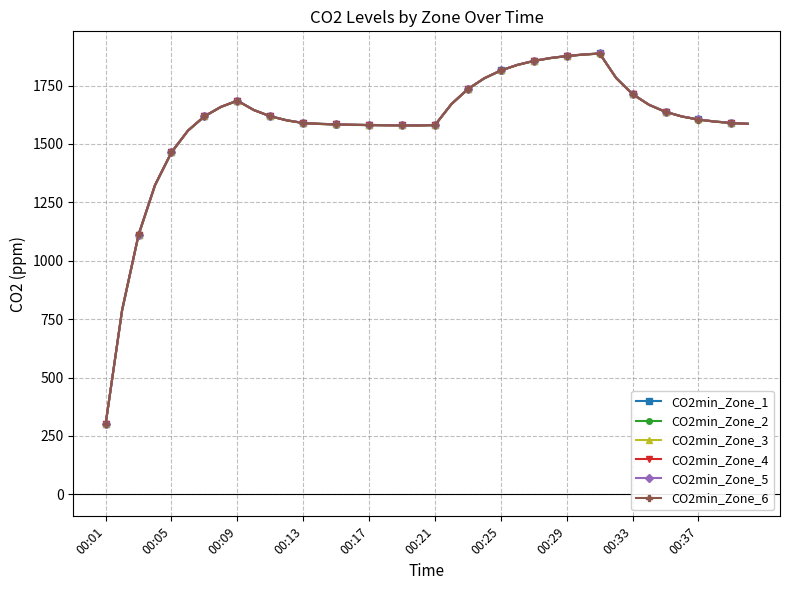

What is the average value of the CO2min_Zone_6 series?

1590.6